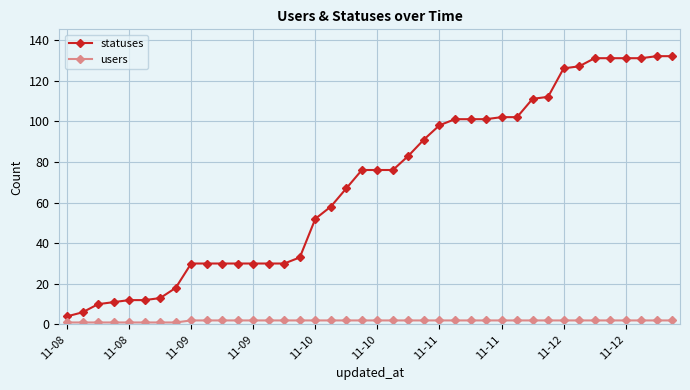

True or false: users and statuses cross at least once.

False